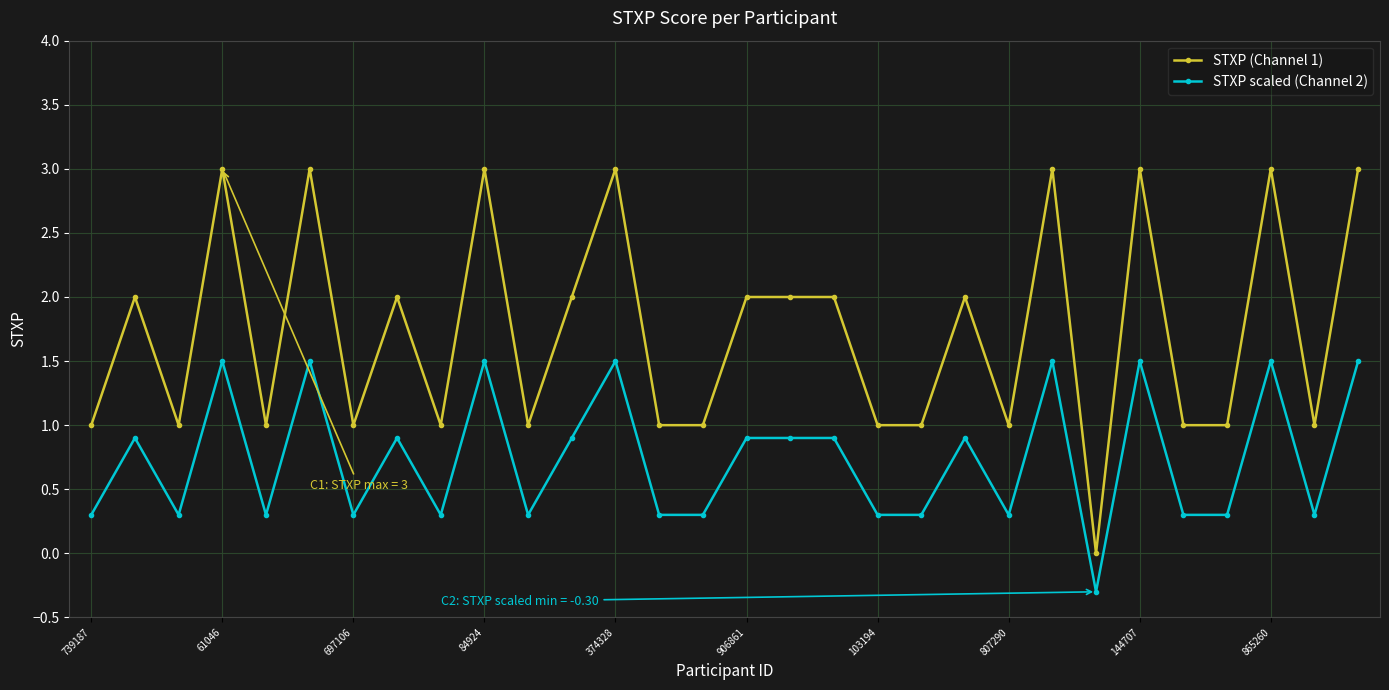

Is this an area chart (filled region under the line)?

No